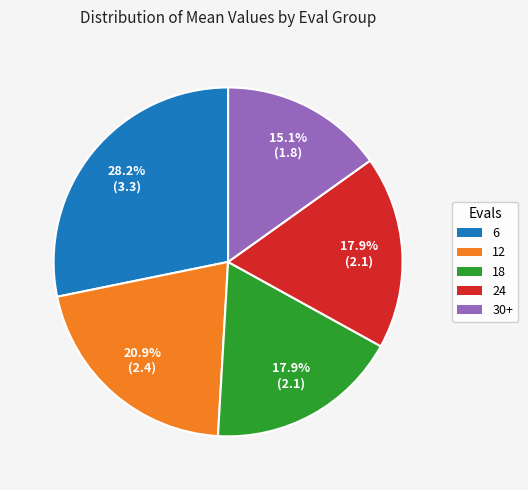

What is the ratio of the value at 6 to the value at 30+?

1.9